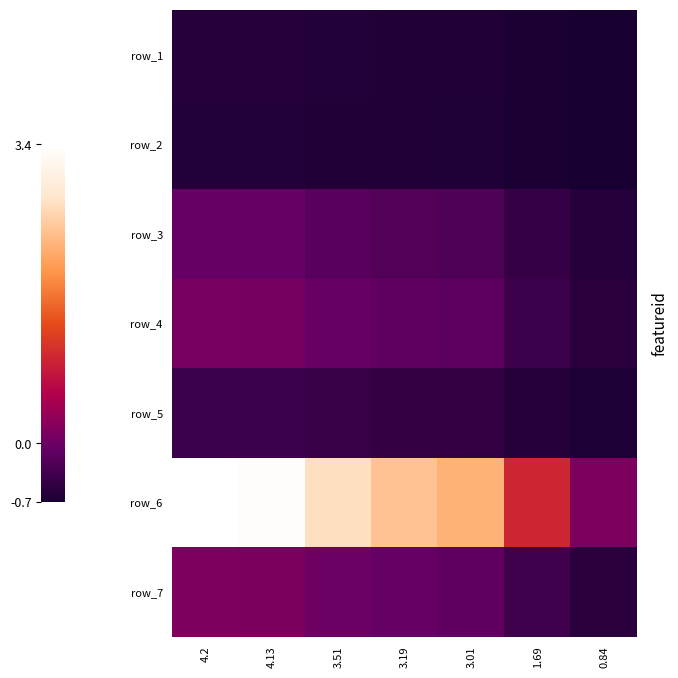

At which label is row_1 closest to 0?

4.2